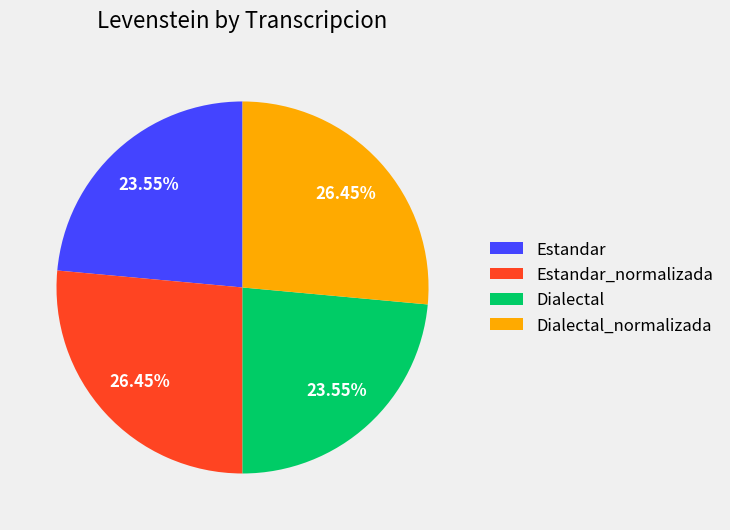

Count the number of slices in the pie.

4